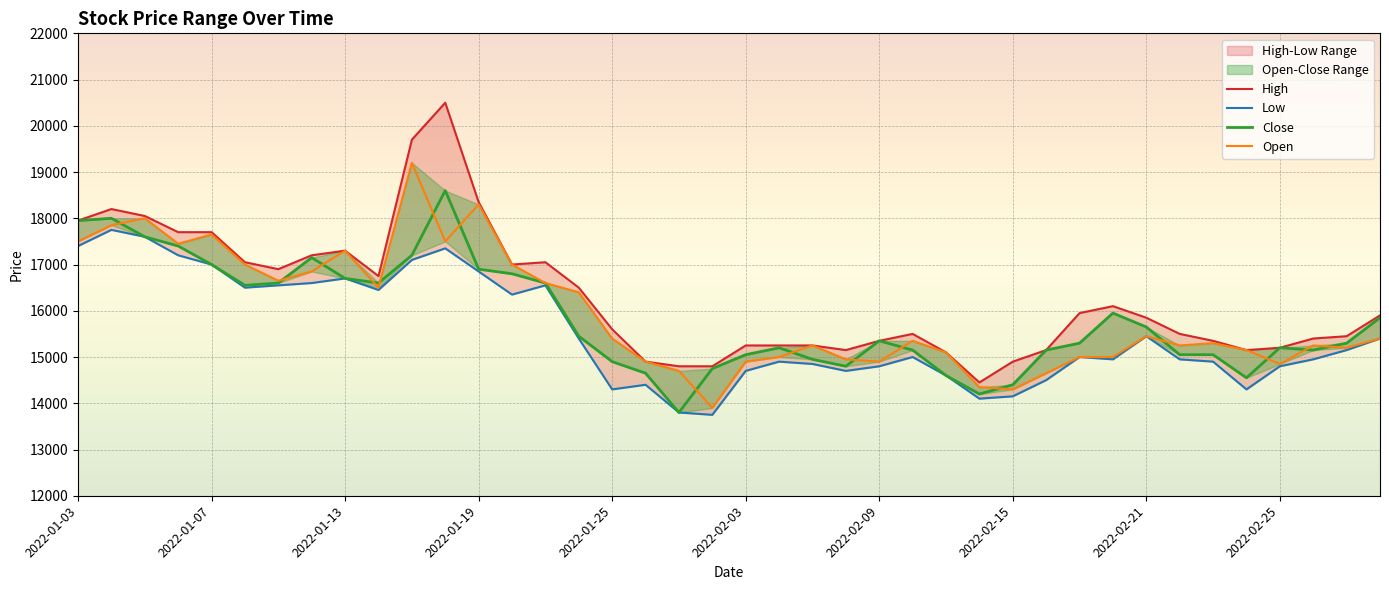

What value does the Close series have at 19, to the nearest 100?

14800